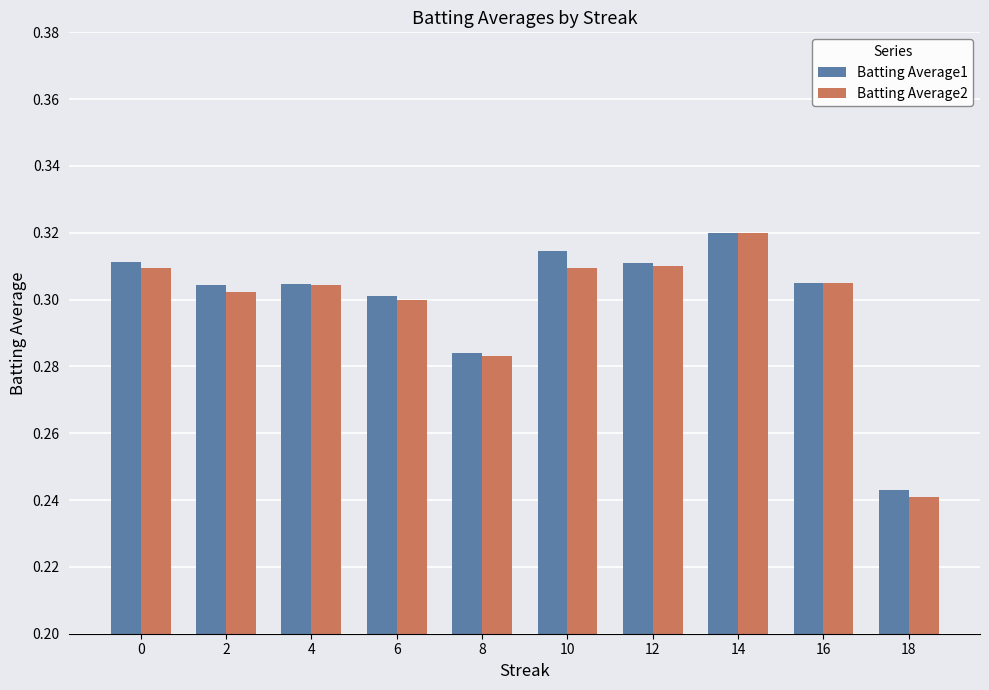

At which category is the sum across all series the highest?

14